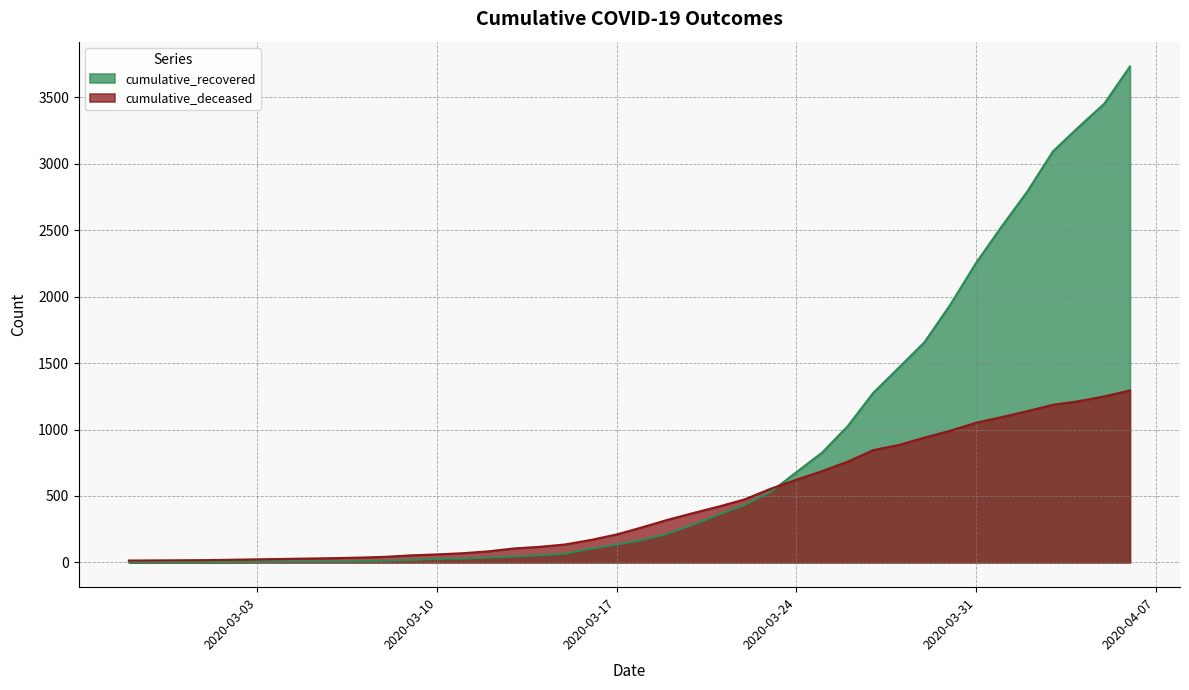

At which label is cumulative_deceased closest to 654?

2020-03-24